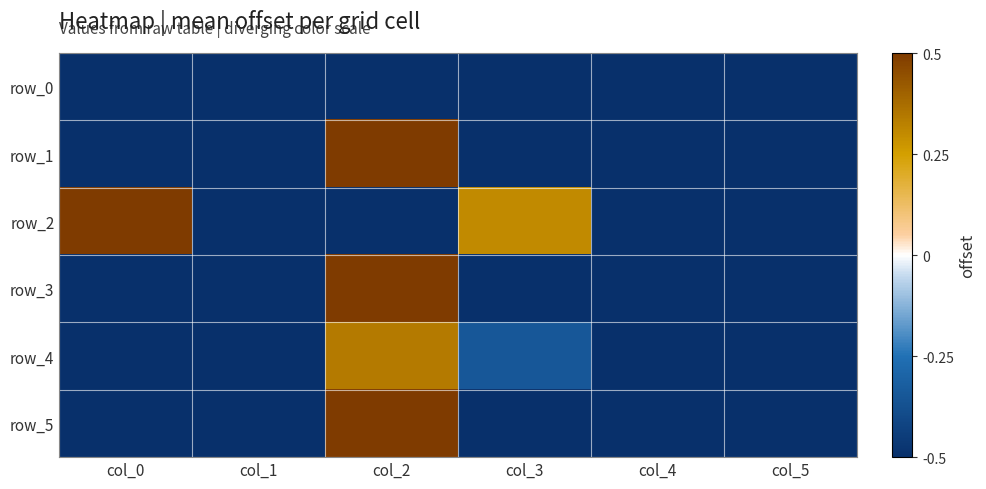

Rank the series at col_3 from lowest to highest value.

row_0, row_3, row_1, row_5, row_4, row_2